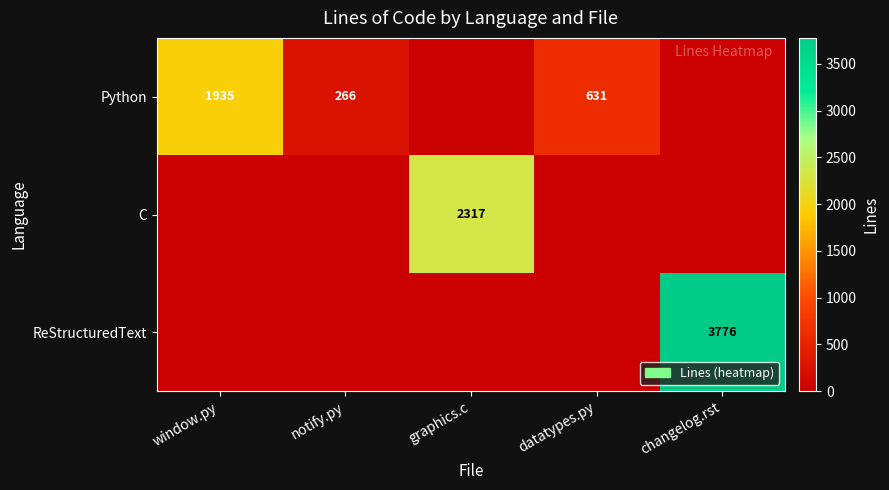

The Python series shows 1179 at window.py. True or false?

False